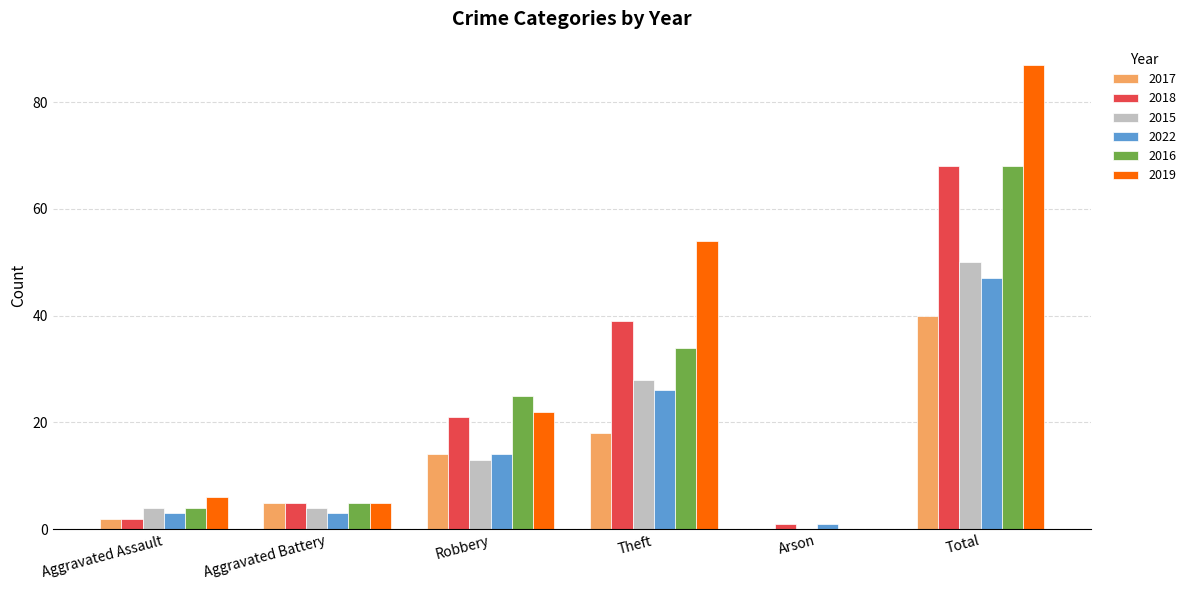

The value of 2017 at Aggravated Battery is 5. True or false?

True